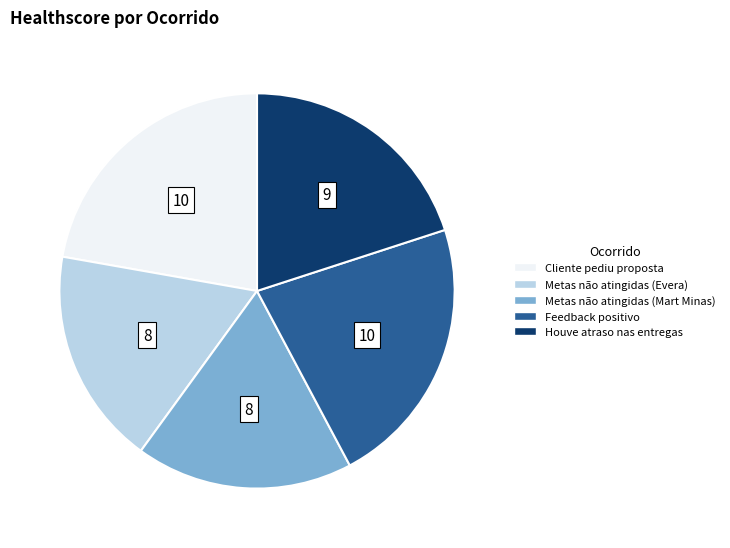

How many segments does this pie chart have?

5